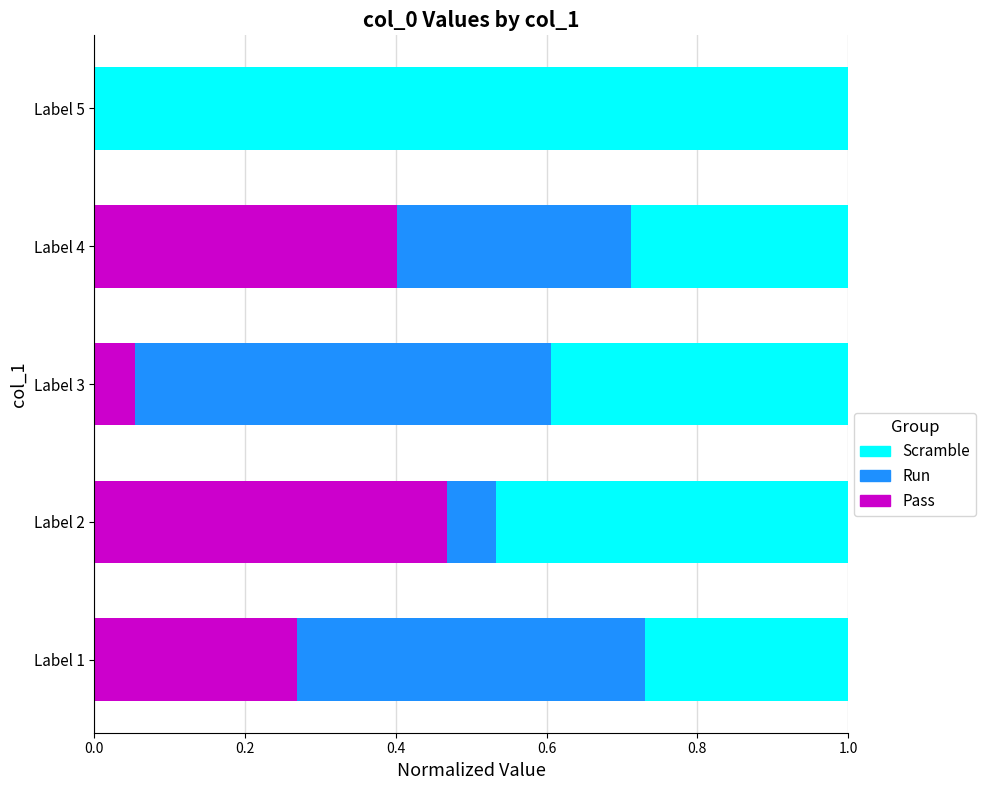

What is the total value across all series at Label 4?

1.0